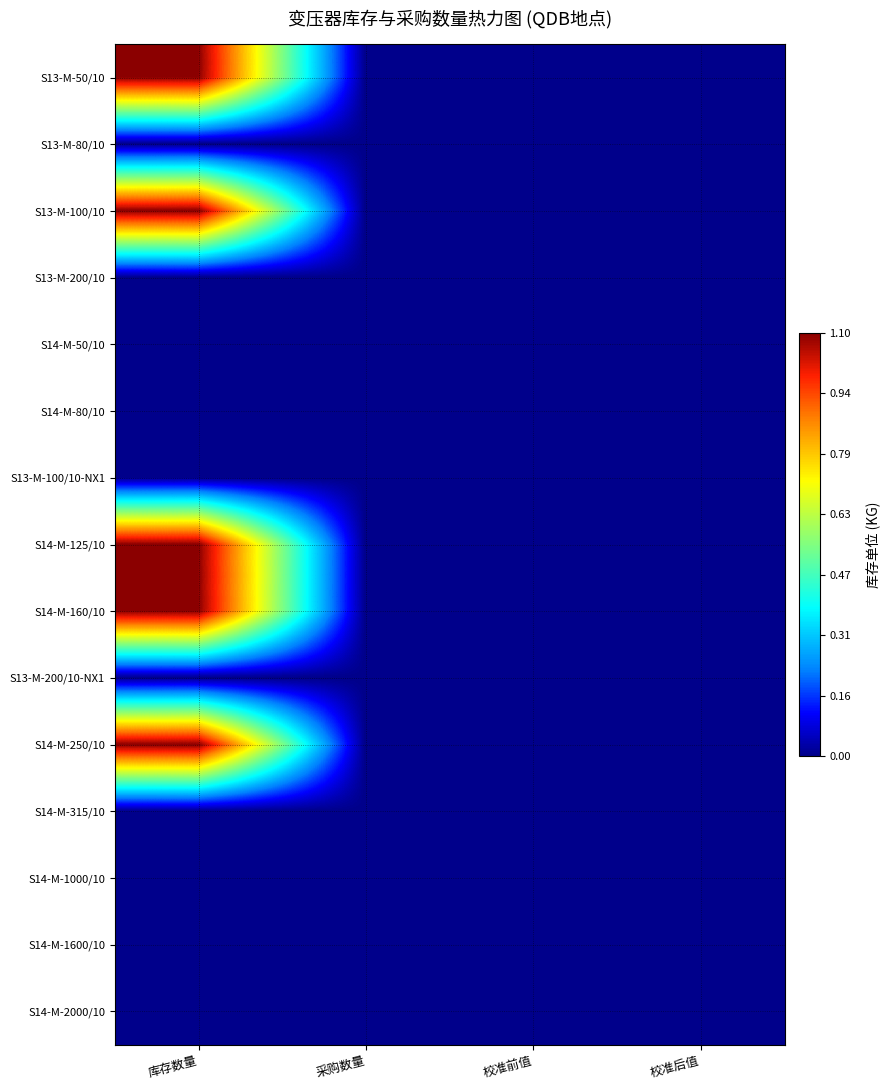

Reading right to left, list all the values displayed in this chart.

S13-M-50/10: 校准后值=0.0	校准前值=0.0	采购数量=0.0	库存数量=1.1
S13-M-80/10: 校准后值=0.0	校准前值=0.0	采购数量=0.0	库存数量=0.0
S13-M-100/10: 校准后值=0.0	校准前值=0.0	采购数量=0.0	库存数量=1.1
S13-M-200/10: 校准后值=0.0	校准前值=0.0	采购数量=0.0	库存数量=0.0
S14-M-50/10: 校准后值=0.0	校准前值=0.0	采购数量=0.0	库存数量=0.0
S14-M-80/10: 校准后值=0.0	校准前值=0.0	采购数量=0.0	库存数量=0.0
S13-M-100/10-NX1: 校准后值=0.0	校准前值=0.0	采购数量=0.0	库存数量=0.0
S14-M-125/10: 校准后值=0.0	校准前值=0.0	采购数量=0.0	库存数量=1.1
S14-M-160/10: 校准后值=0.0	校准前值=0.0	采购数量=0.0	库存数量=1.1
S13-M-200/10-NX1: 校准后值=0.0	校准前值=0.0	采购数量=0.0	库存数量=0.0
S14-M-250/10: 校准后值=0.0	校准前值=0.0	采购数量=0.0	库存数量=1.1
S14-M-315/10: 校准后值=0.0	校准前值=0.0	采购数量=0.0	库存数量=0.0
S14-M-1000/10: 校准后值=0.0	校准前值=0.0	采购数量=0.0	库存数量=0.0
S14-M-1600/10: 校准后值=0.0	校准前值=0.0	采购数量=0.0	库存数量=0.0
S14-M-2000/10: 校准后值=0.0	校准前值=0.0	采购数量=0.0	库存数量=0.0